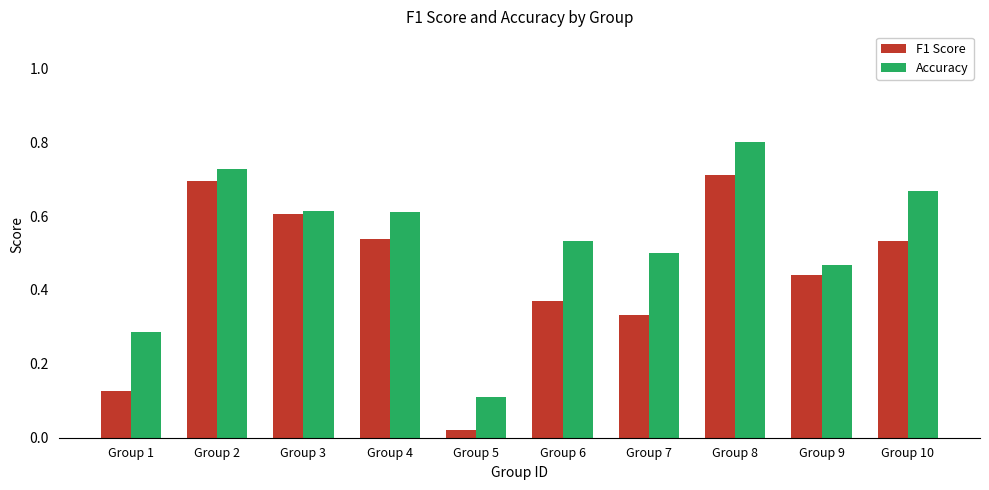

List the series in order of their peak value, highest first.

Accuracy, F1 Score